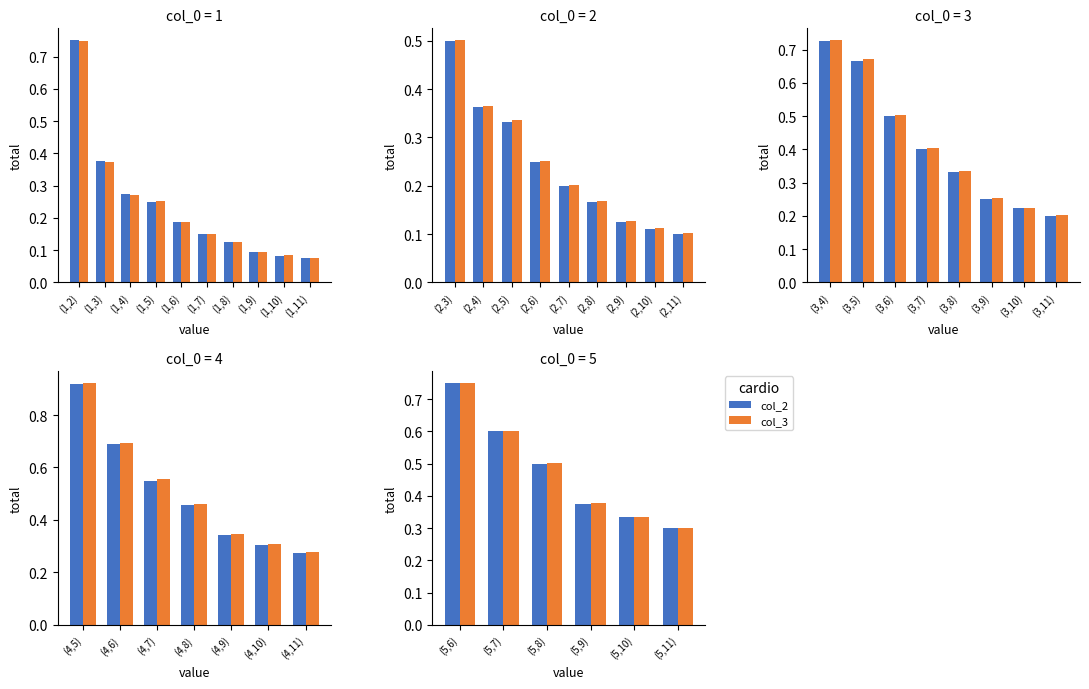

Which series has the largest total across all categories?

col_3